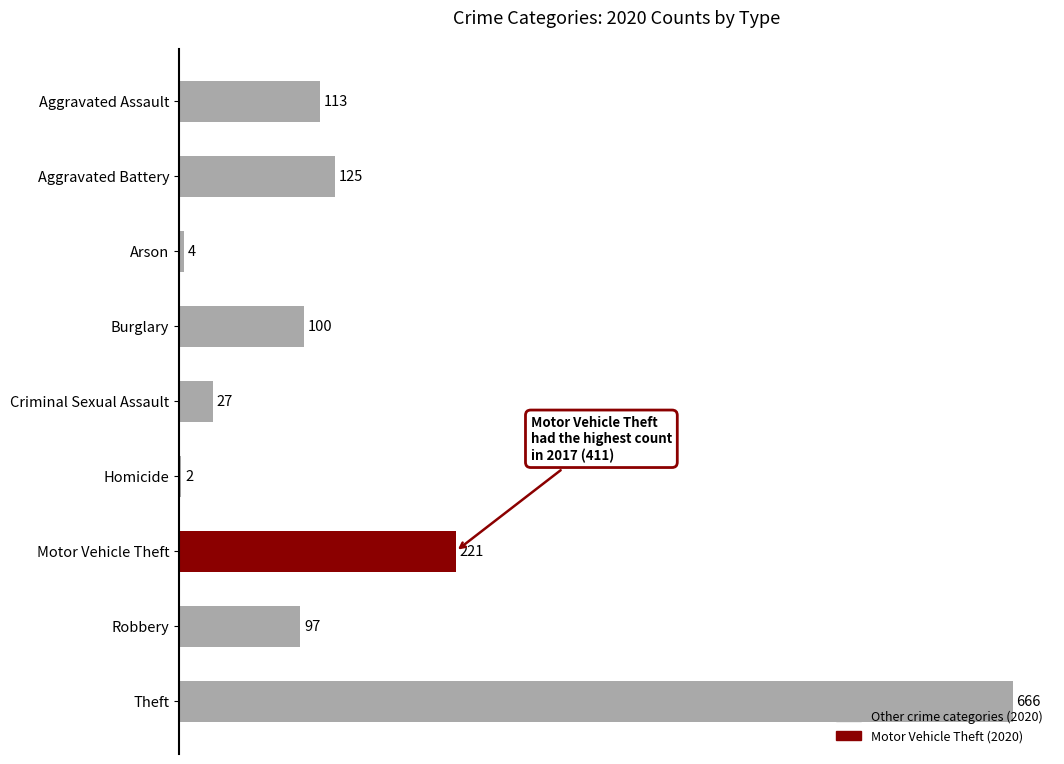

Are the bars horizontal?

Yes